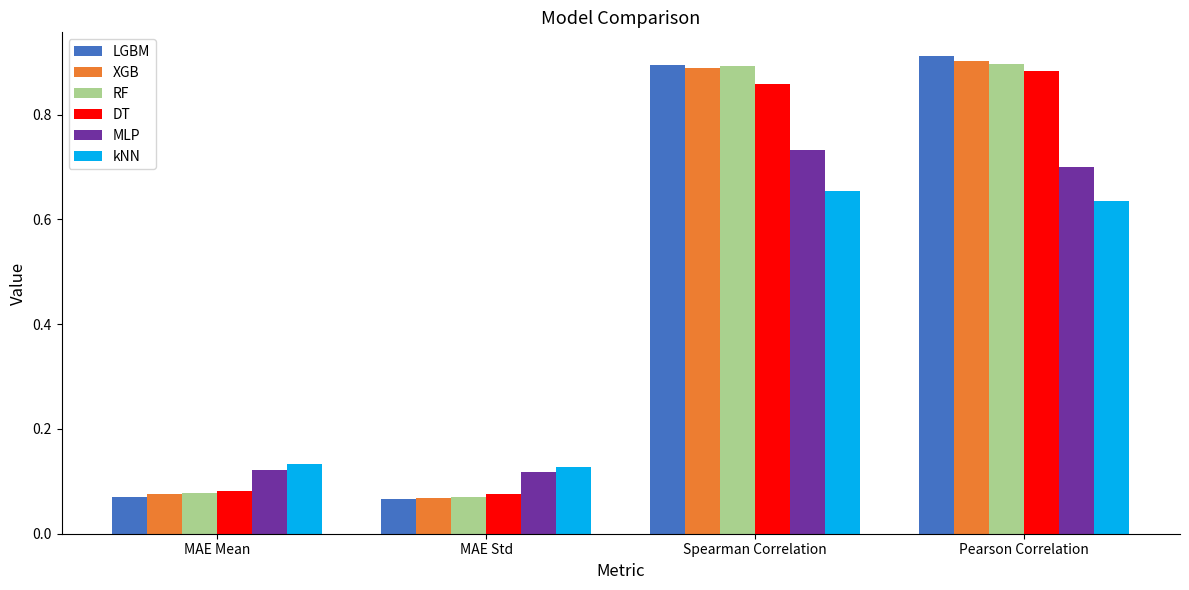

Is the value of LGBM at Pearson Correlation greater than the value of MLP at Spearman Correlation?

Yes